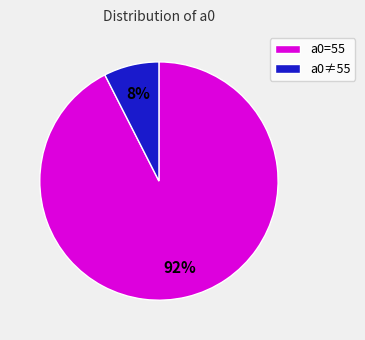

To the nearest percent, what portion does a0≠55 represent?

8%